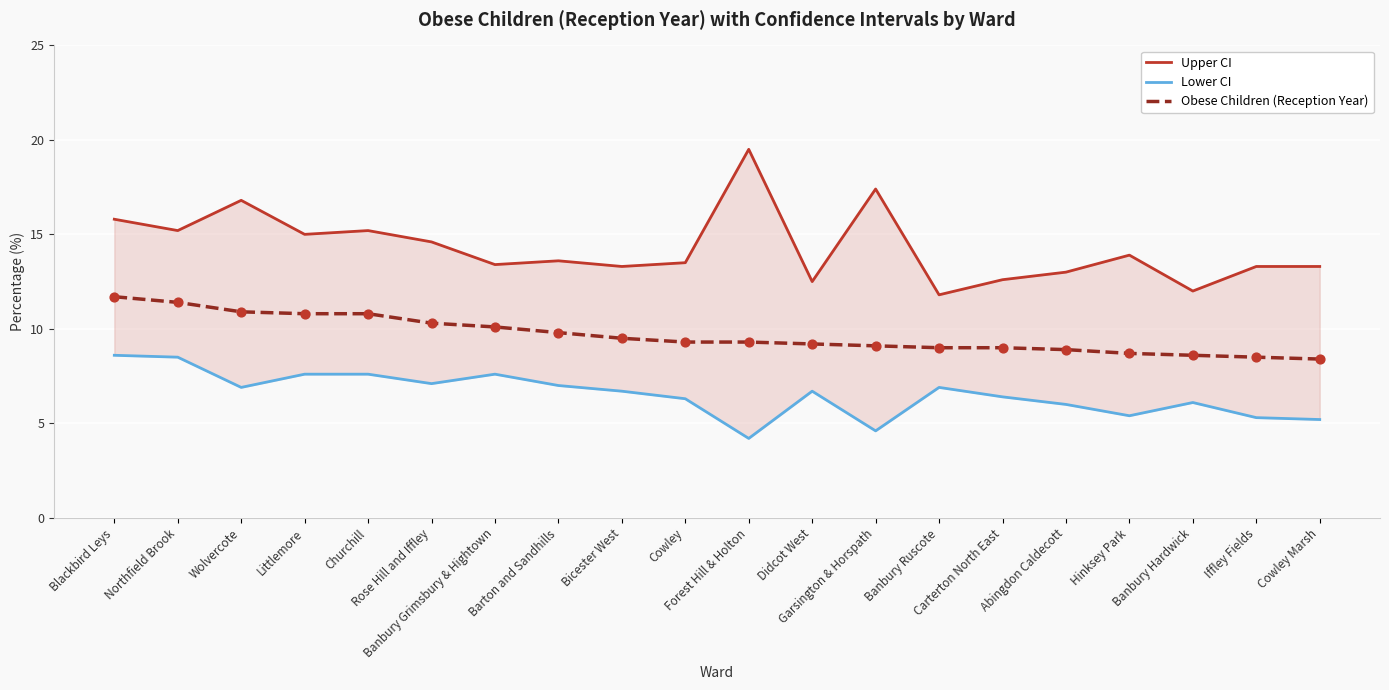

At how many categories does at least one series exceed 15?

6